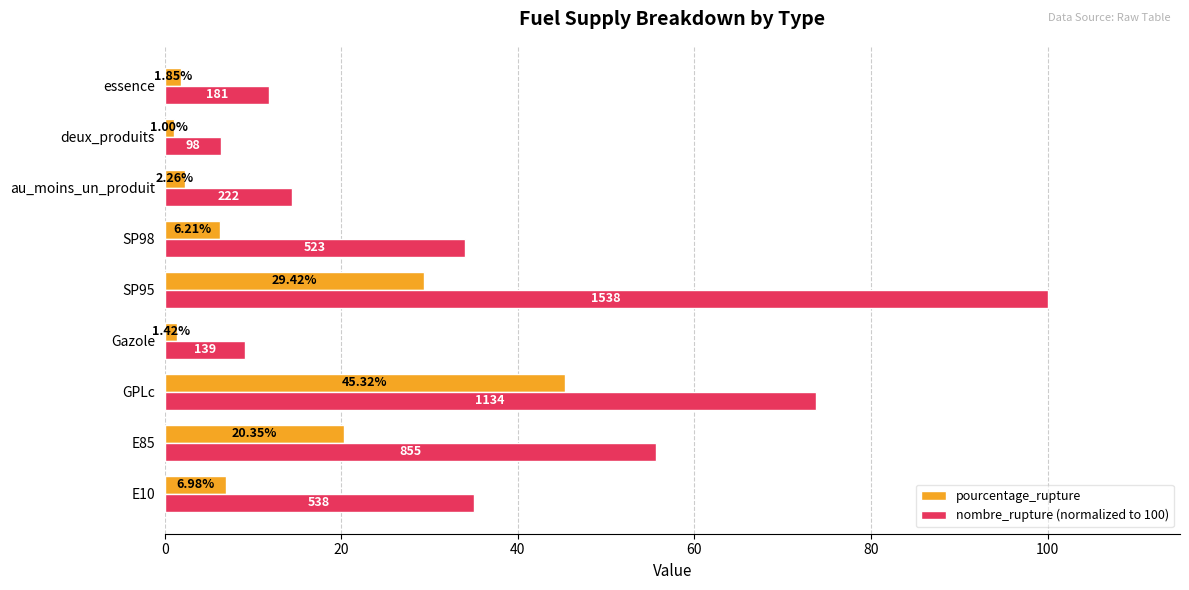

What is the maximum value shown in the chart?

100.0